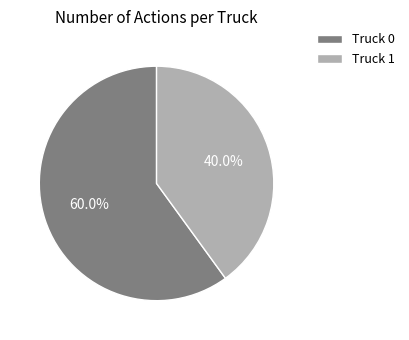

True or false: Truck 0 accounts for 52% of the total.

False